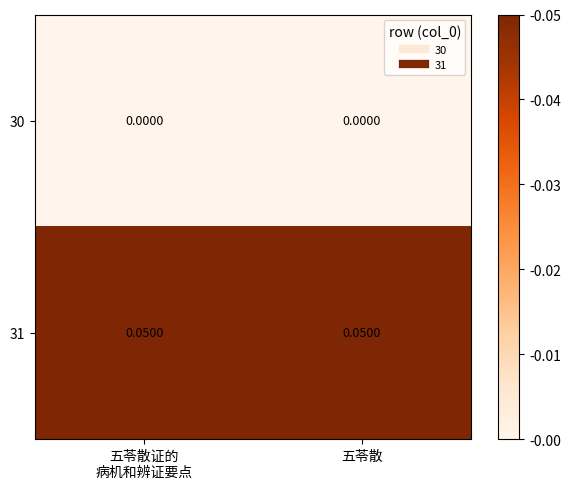

List the series in order of their peak value, lowest first.

30, 31